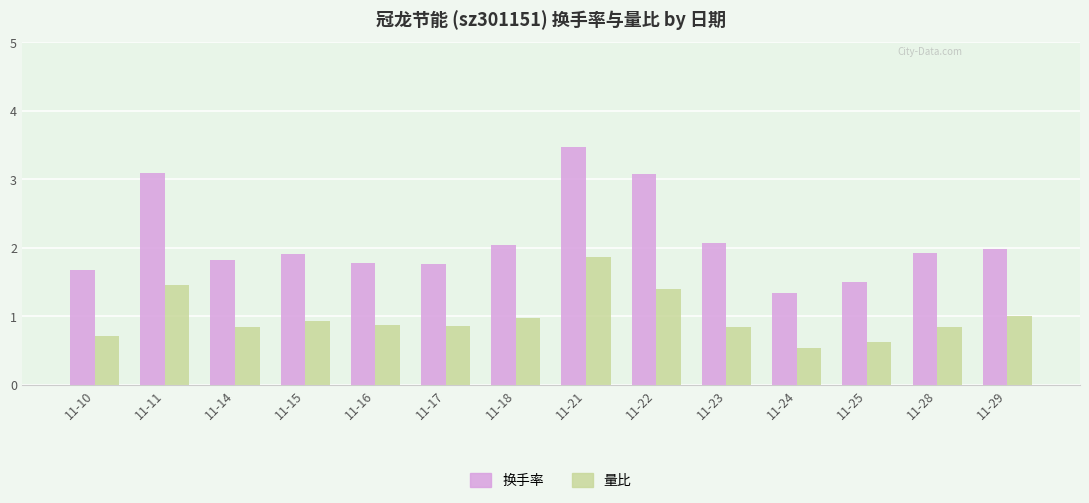

What value does the 量比 series have at 11-11?

1.5